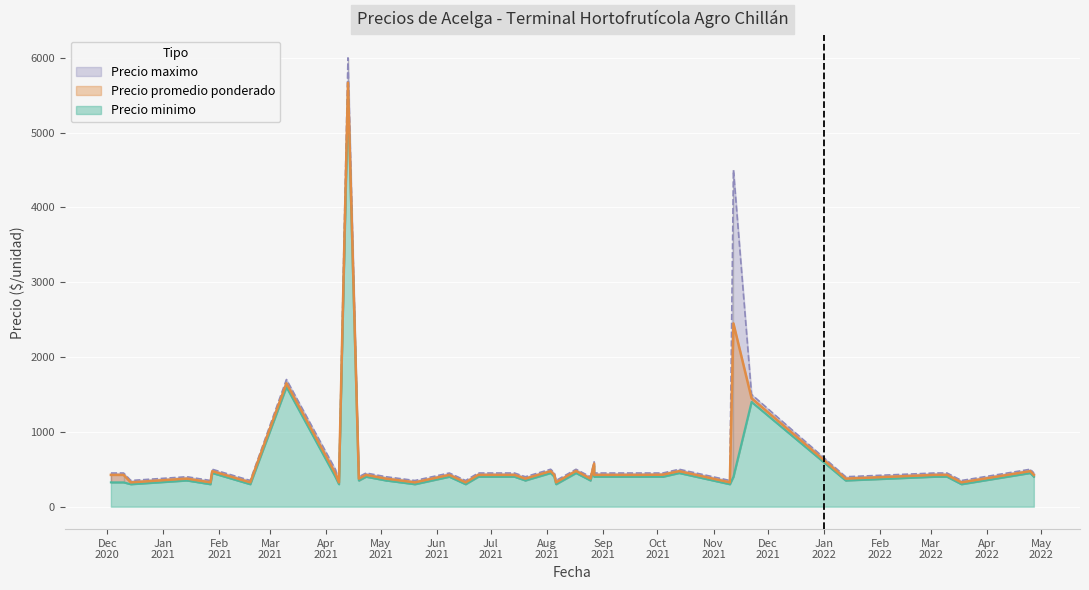

True or false: Precio minimo and Precio maximo intersect in this chart.

False